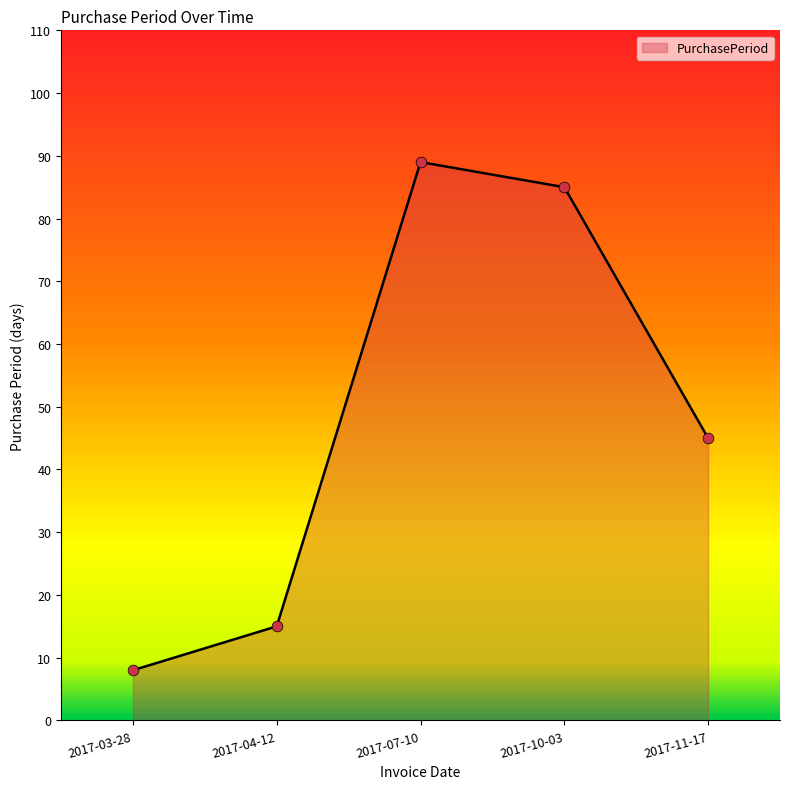

What is the change in value from 2017-03-28 to 2017-11-17?

+37